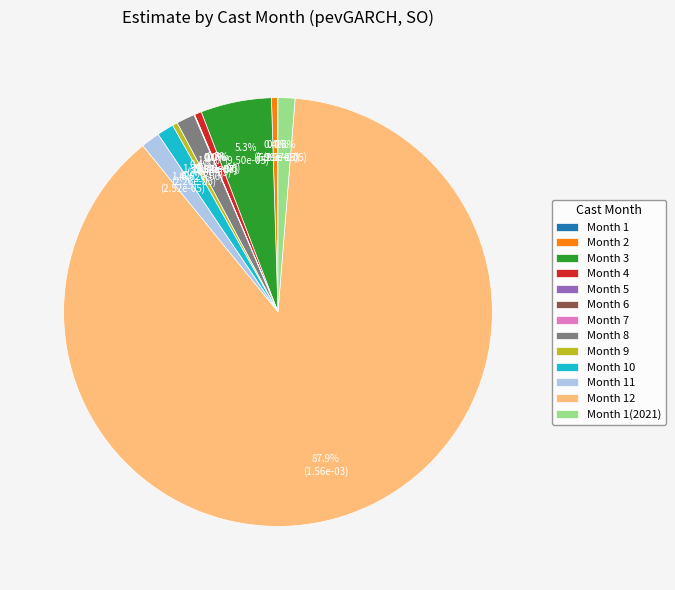

Does Month 8 represent more than half of the total?

No